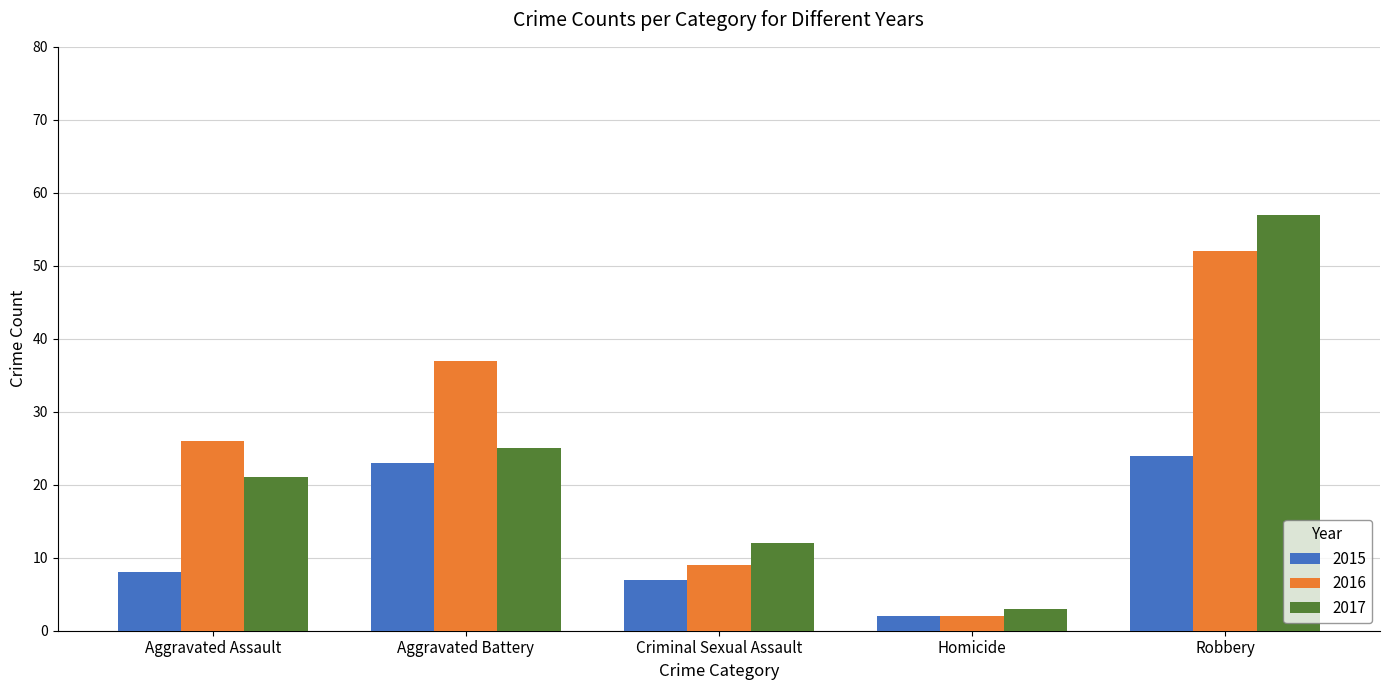

Which series has the largest range (max minus min)?

2017